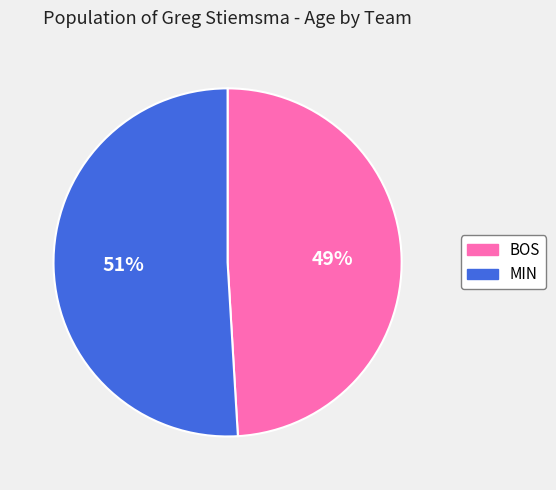

Which slice is the largest?

MIN